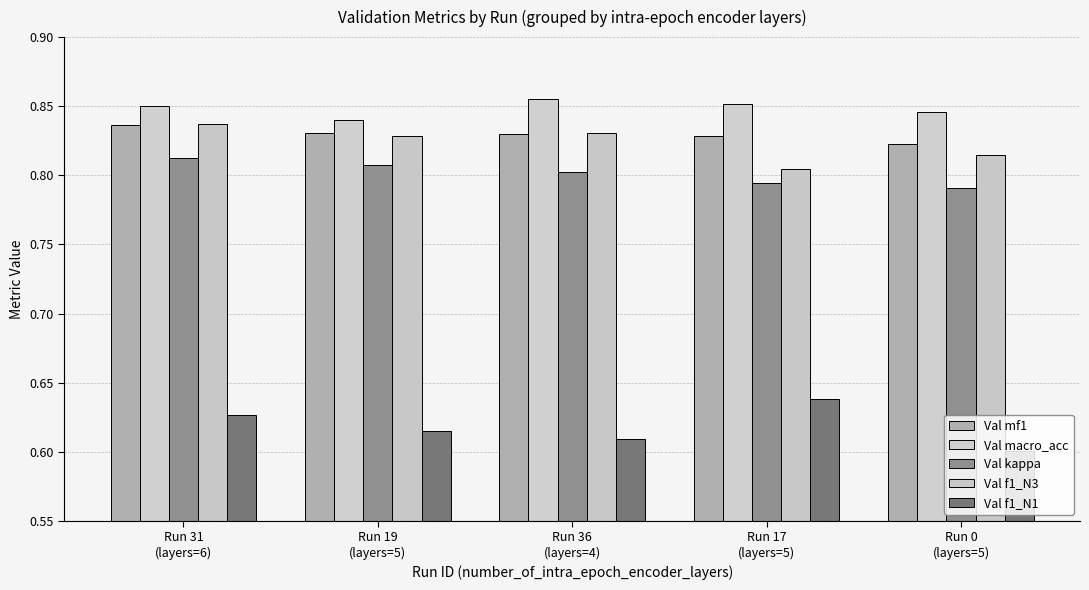

Is it true that Val f1_N3 equals 0.8 at Run 0
(layers=5)?

True